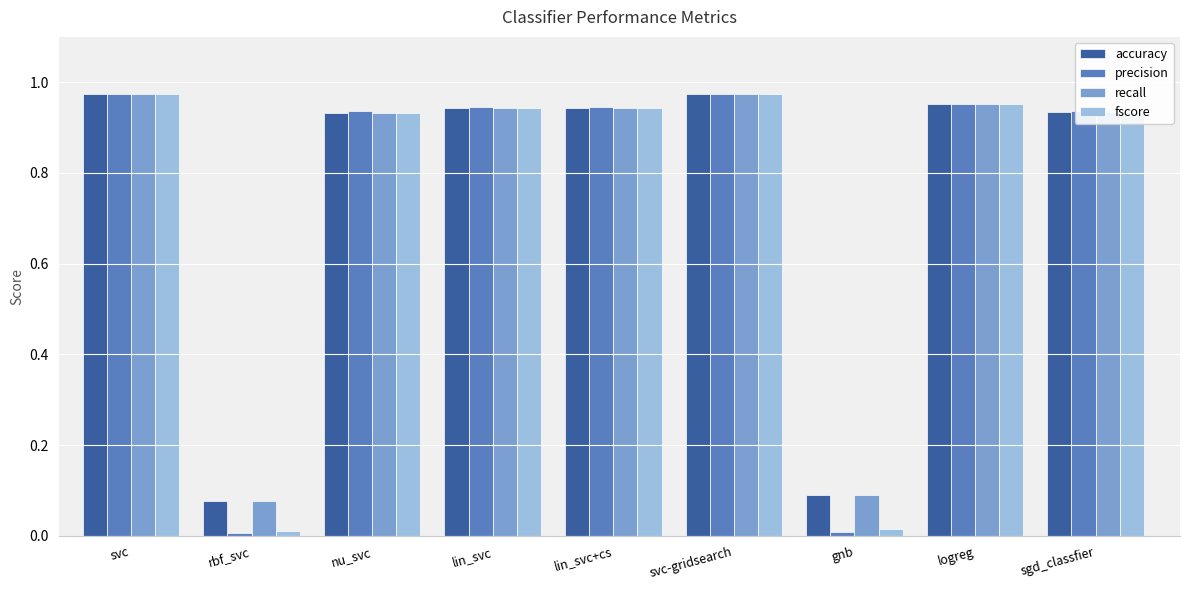

What is the sum of all fscore values?

6.7